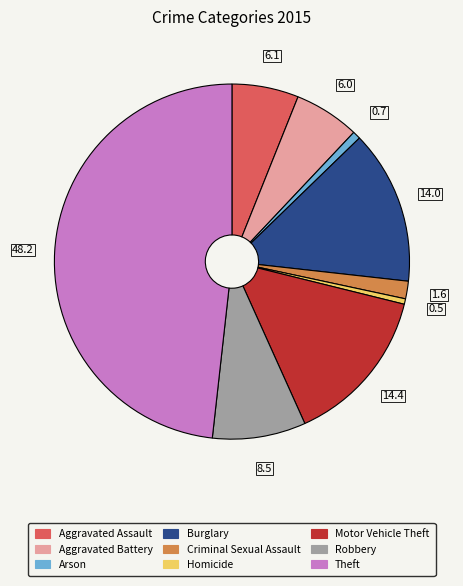

Do Criminal Sexual Assault and Aggravated Assault together represent more than half of the pie?

No